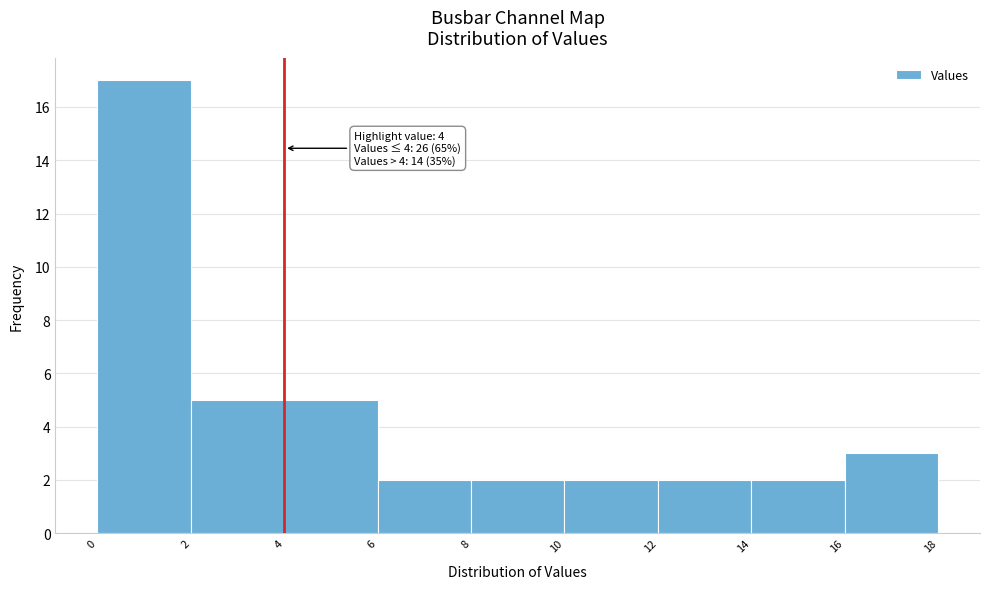

Which range on the x-axis has the tallest bar?

0 to 2